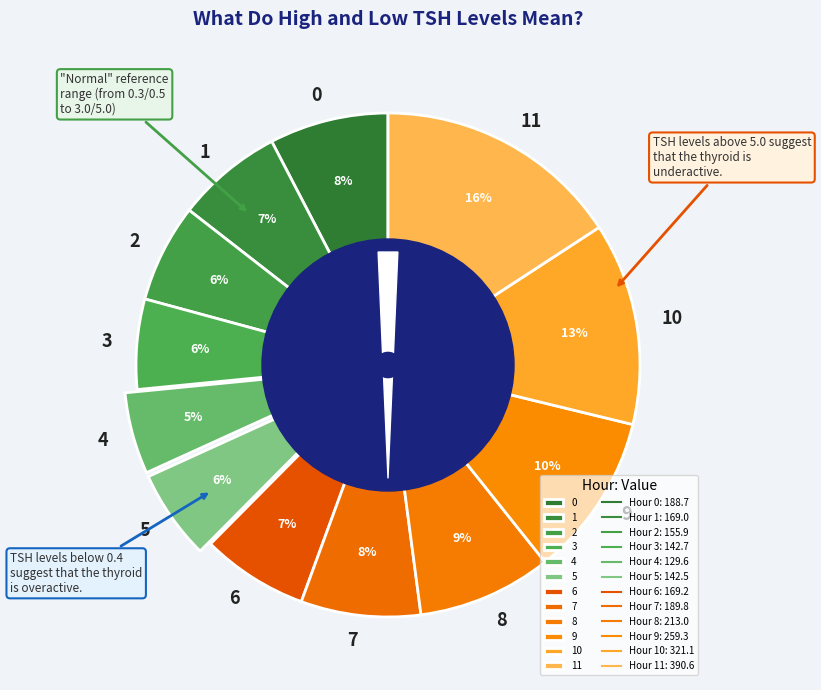

True or false: 1 accounts for 7% of the total.

True